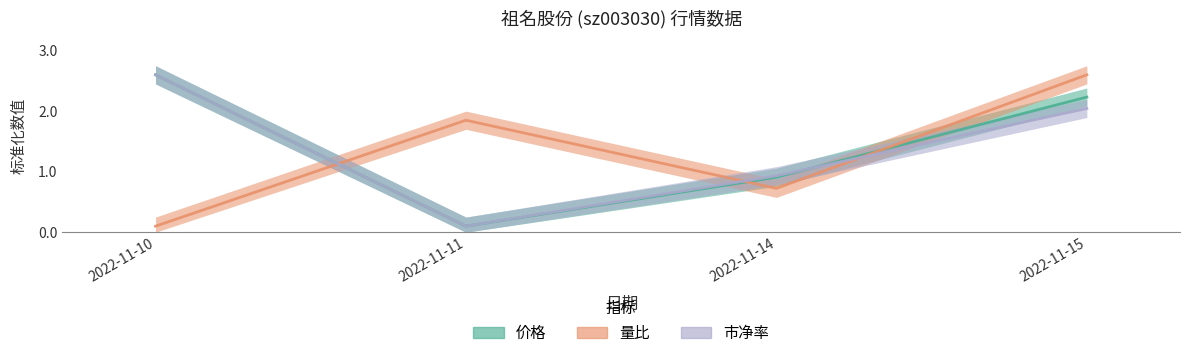

What are all the series names shown in the legend?

价格, 量比, 市净率